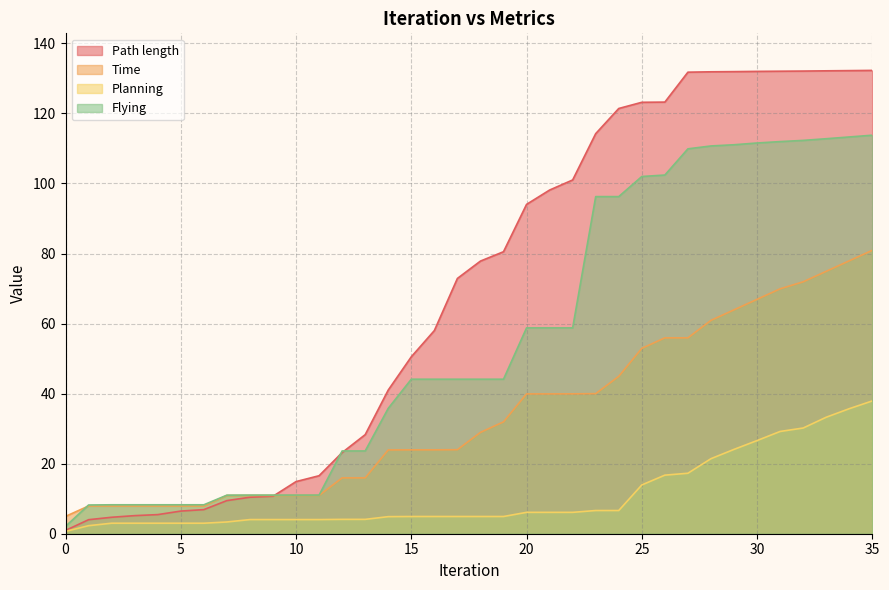

True or false: Time has a value of 4.5 at 3.

False